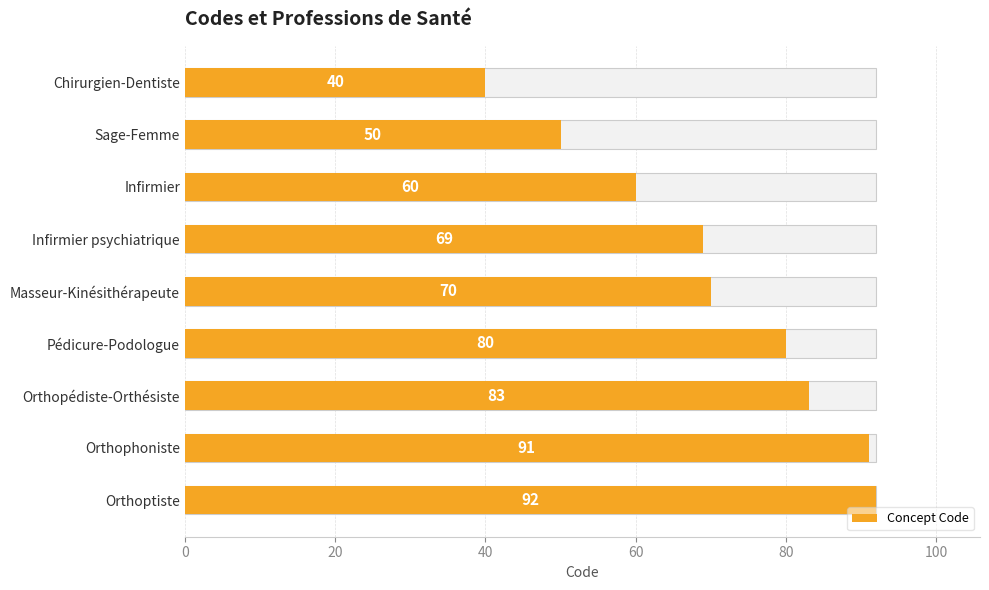

What is the greatest value displayed?

92